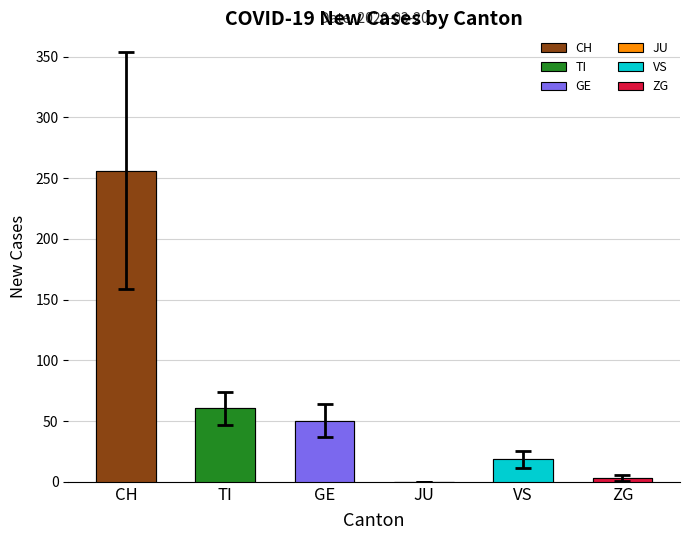

At which category does the chart reach its minimum across all series?

JU